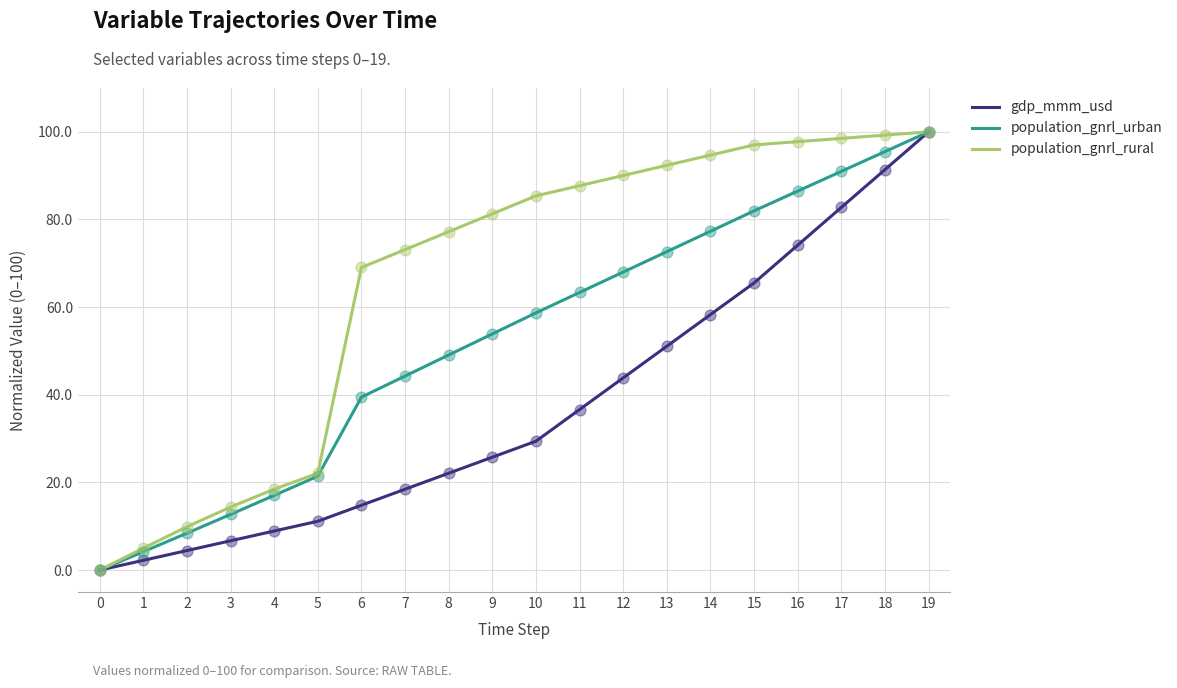

Which series changed the most between 14 and 19?

gdp_mmm_usd